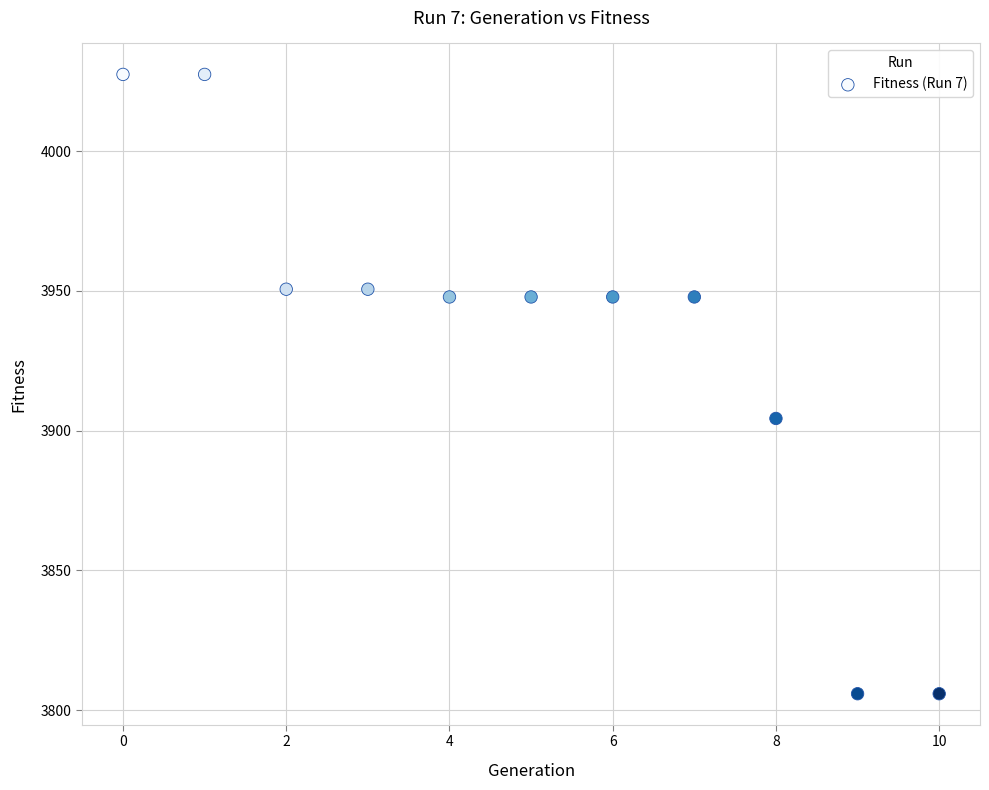

What is the range of Y values (max minus min)?

221.5